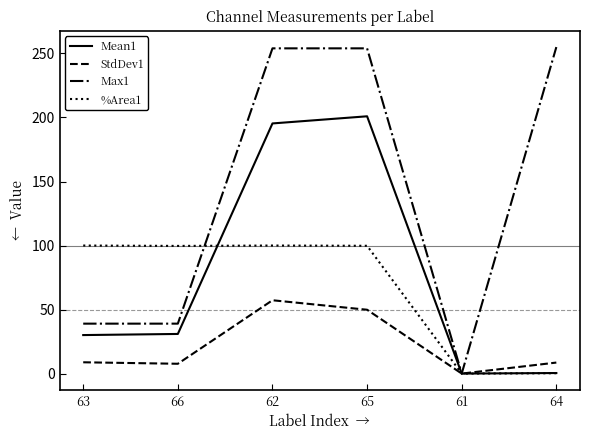

What is the spread (max minus min) of values at 66?

92.0